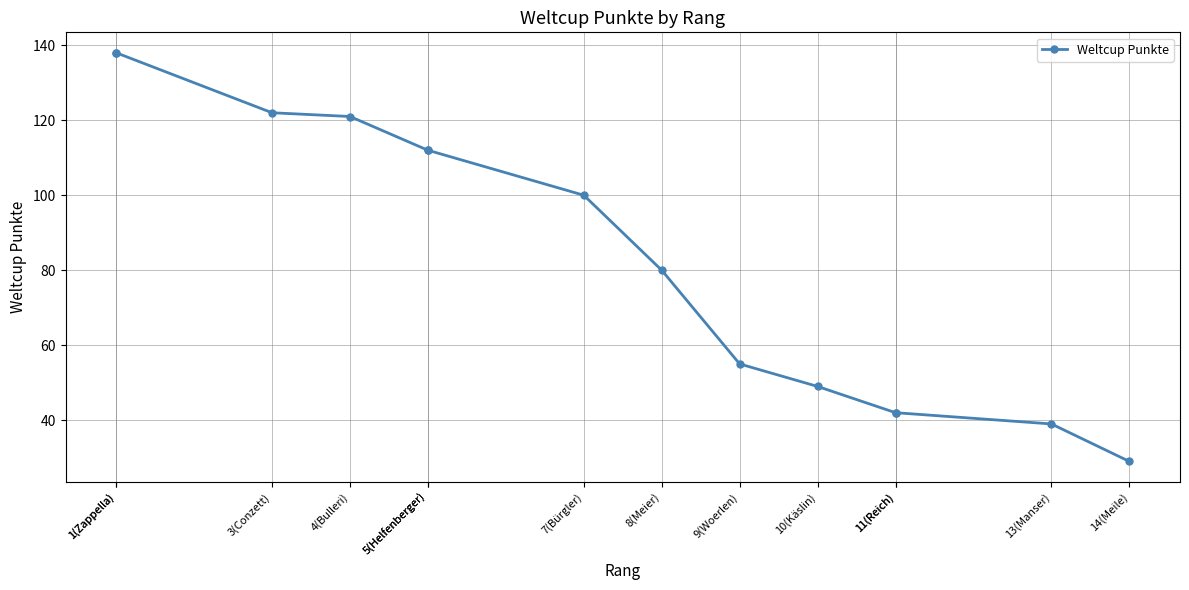

Where does the data first go above 100?

1(Zappella)